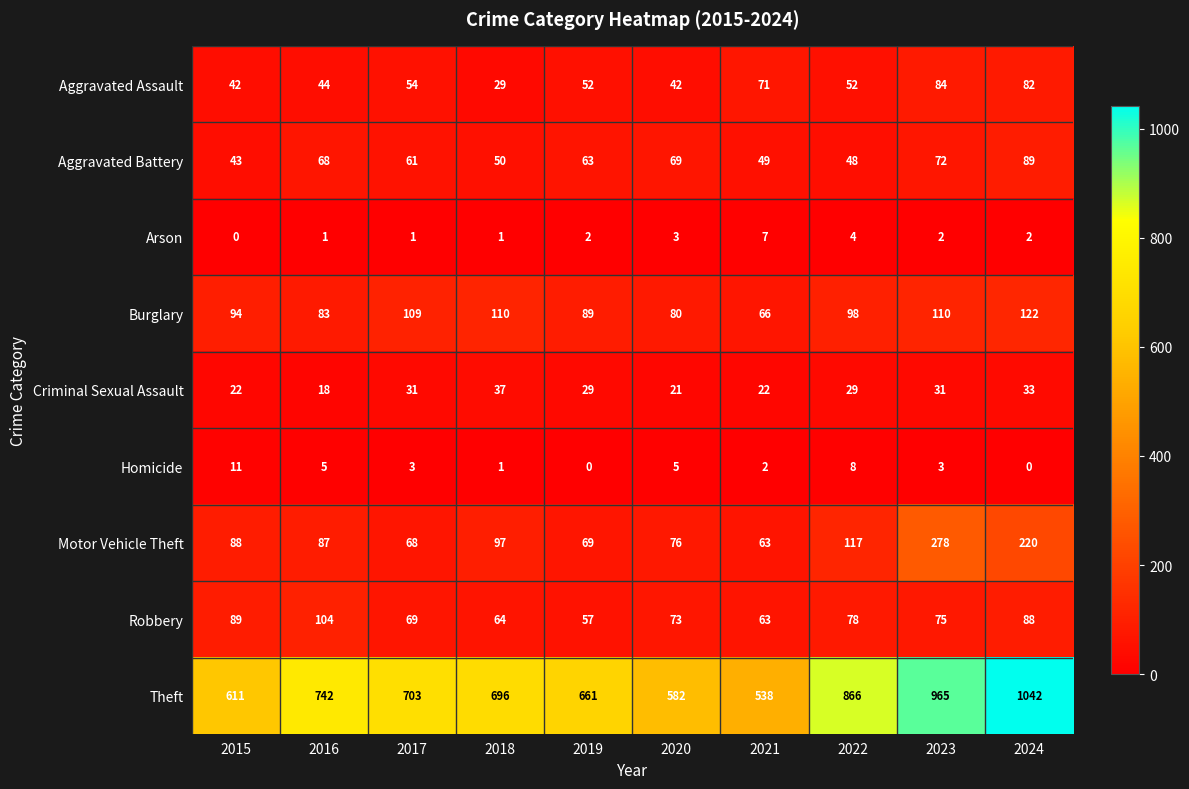

What is the maximum value shown in the chart?

1042